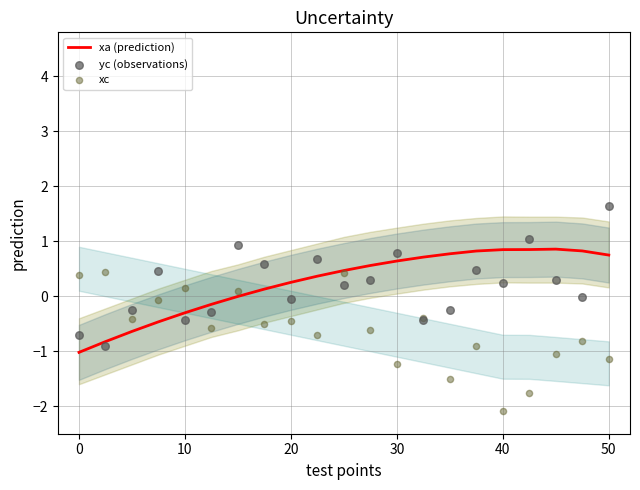

What are all the series names shown in the legend?

xa (prediction), yc (observations), xc